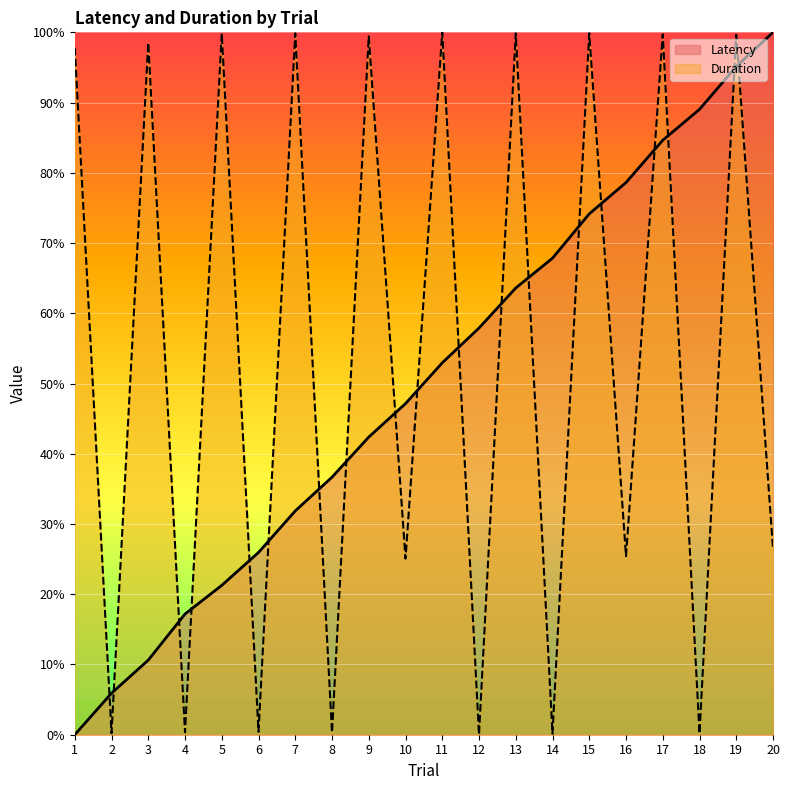

What is the average value of the Latency series?

50.1